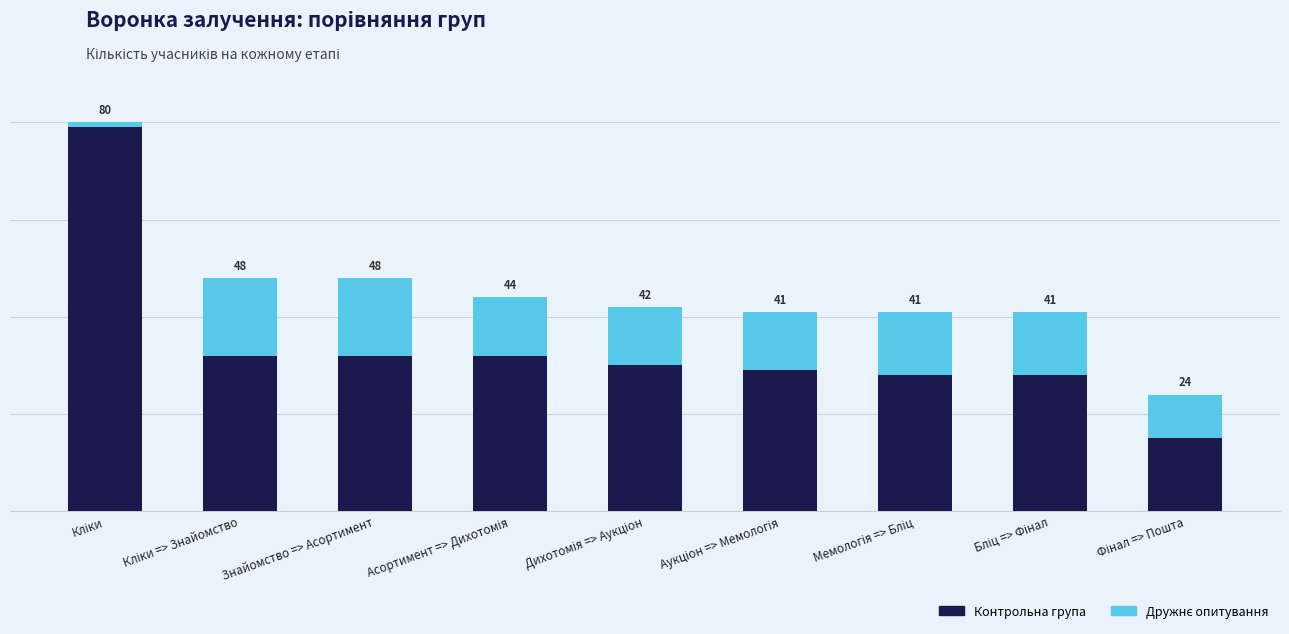

The Контрольна група series shows 51 at Дихотомія => Аукціон. True or false?

False